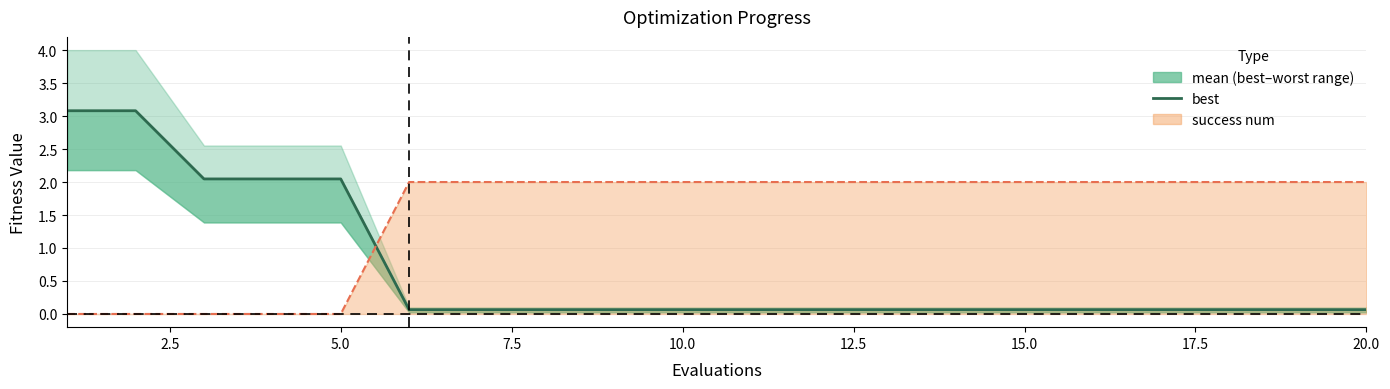

What is the difference between the maximum and minimum values?

3.0